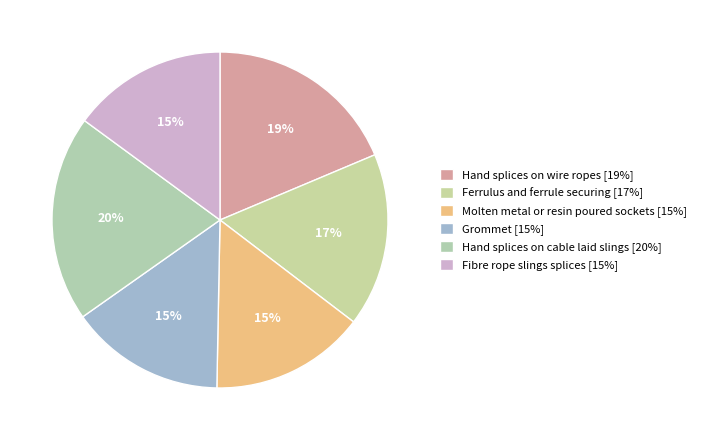

To the nearest percent, what is the difference between the largest and smallest slice percentages?

5%